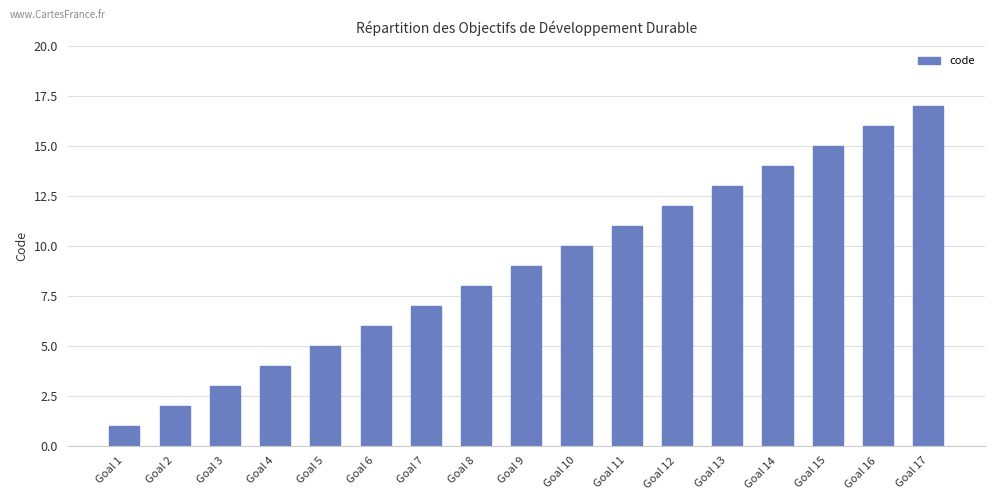

What is the change in value from Goal 11 to Goal 15?

+4